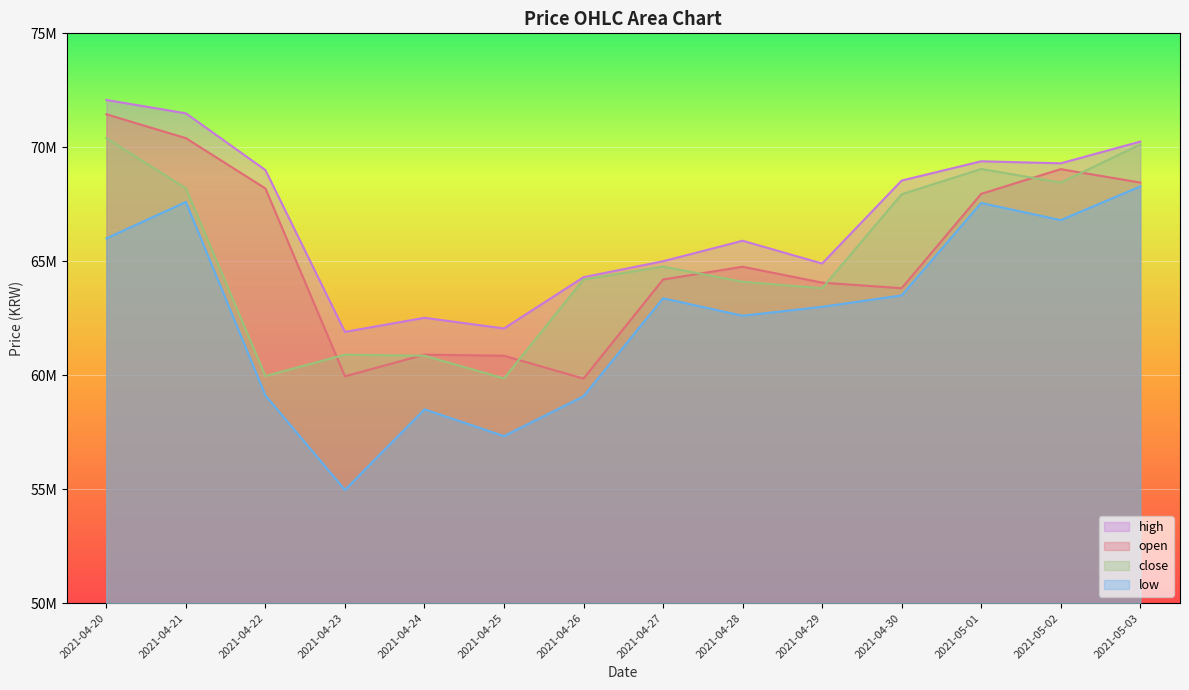

The open series shows 26454864 at 2021-05-02. True or false?

False